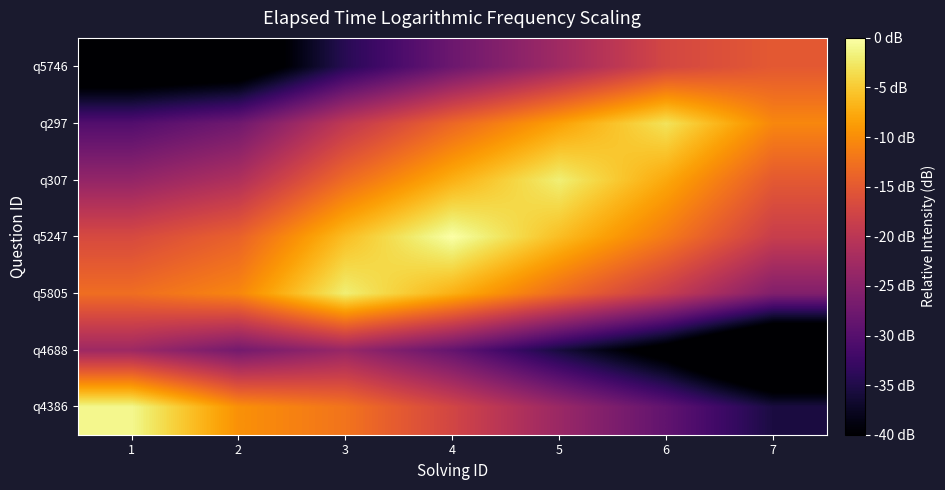

Which label corresponds to the smallest value in the chart?

7